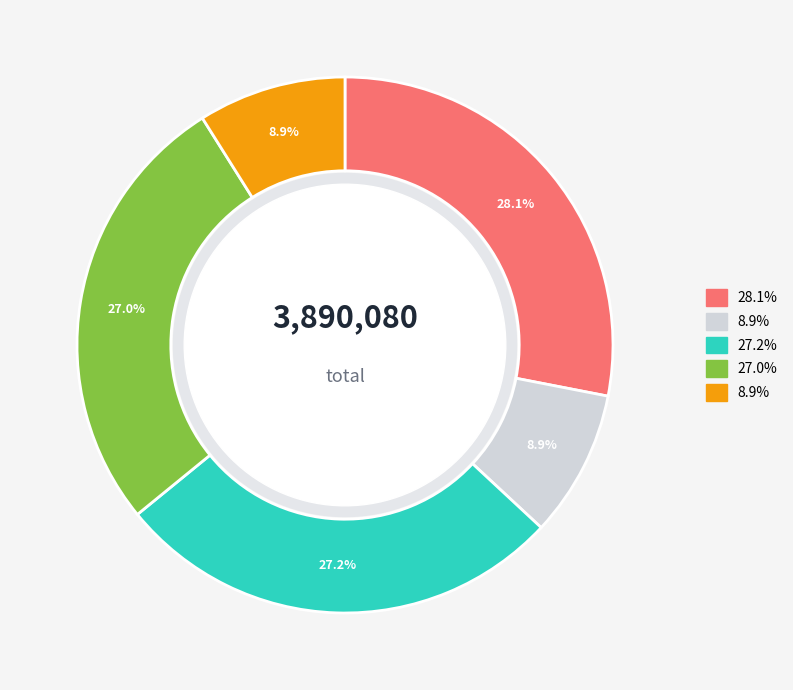

Is there any slice that represents more than half of the pie?

No